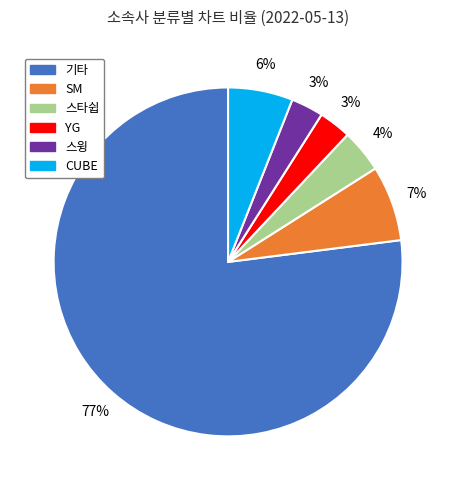

Do SM and 스윙 together represent more than half of the pie?

No